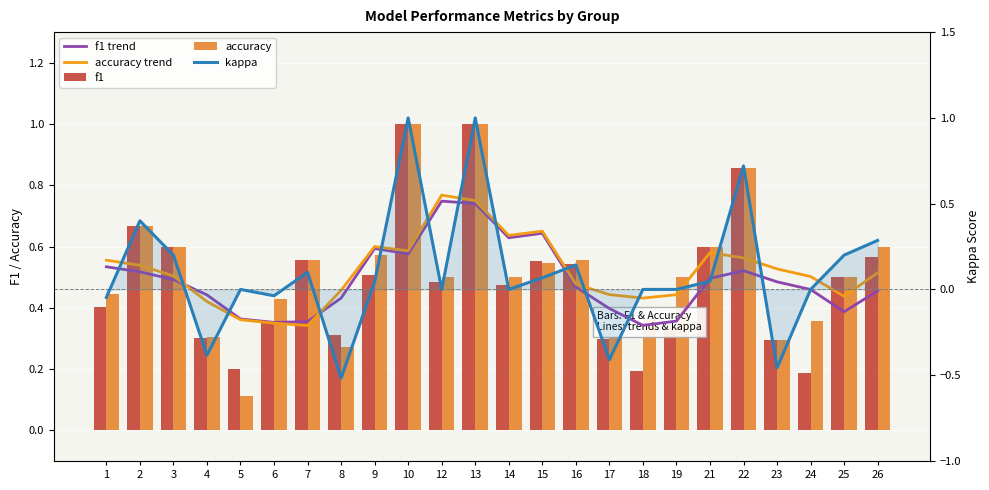

Read the accuracy trend value at 25.

0.4